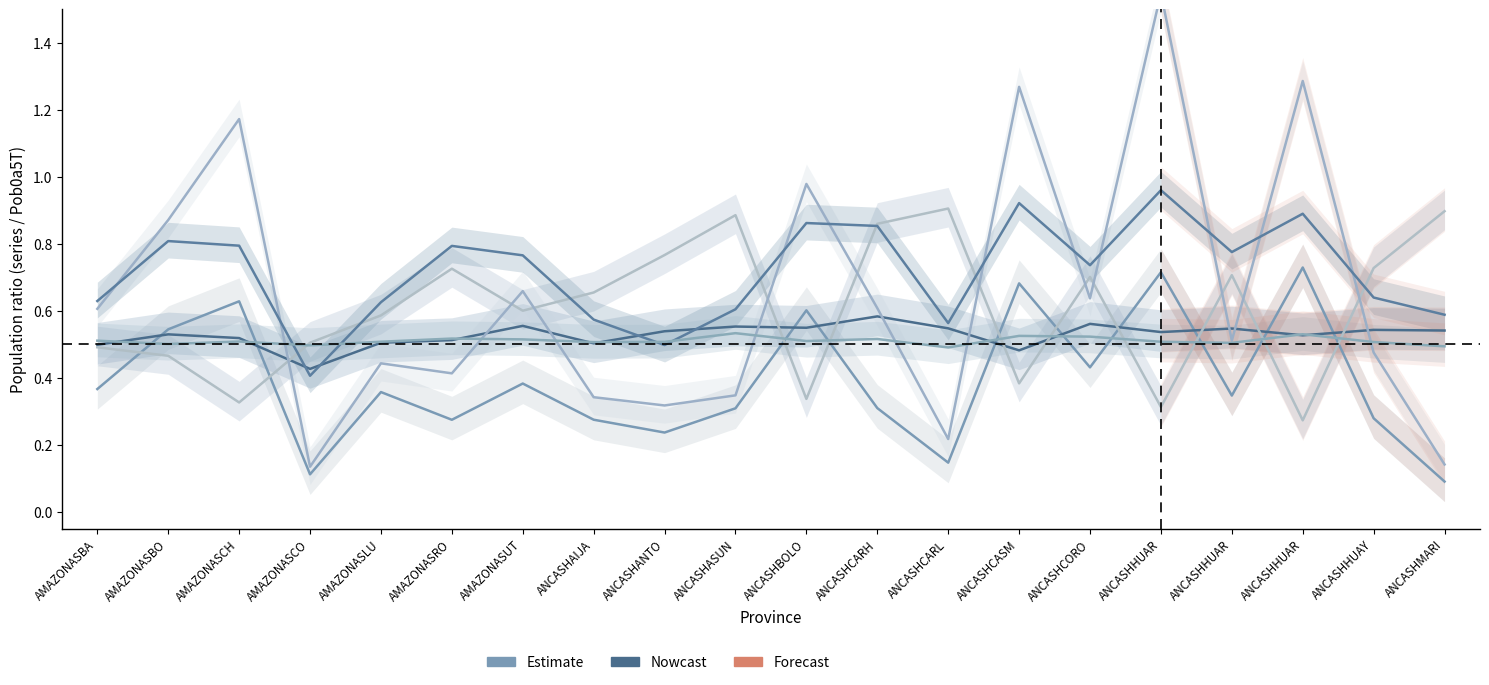

What is the difference between the highest and lowest values at AMAZONASBA?

0.3